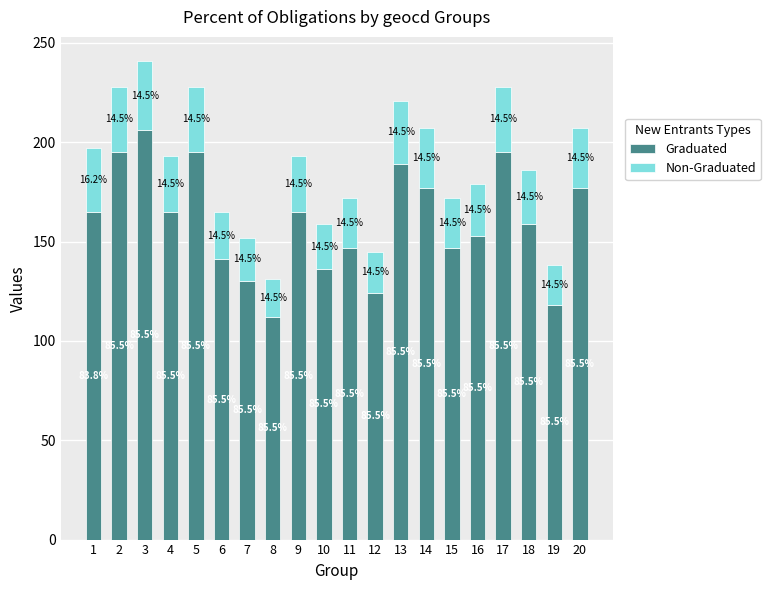

Rank the series by their average value, from highest to lowest.

Graduated, Non-Graduated